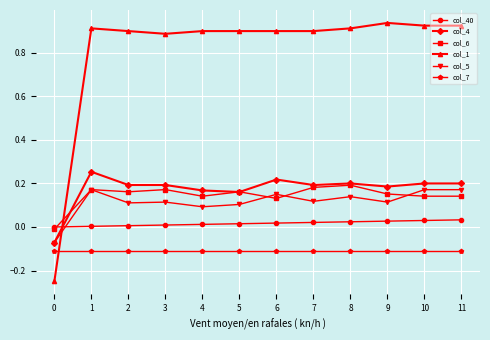

True or false: col_40 and col_4 intersect in this chart.

True